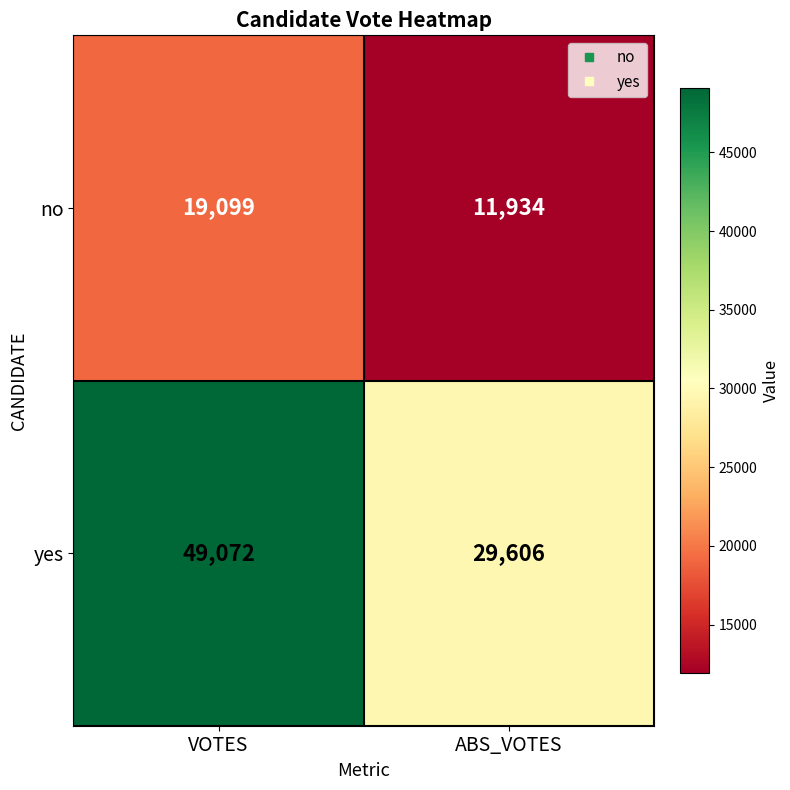

At which category does the chart reach its peak across all series?

VOTES